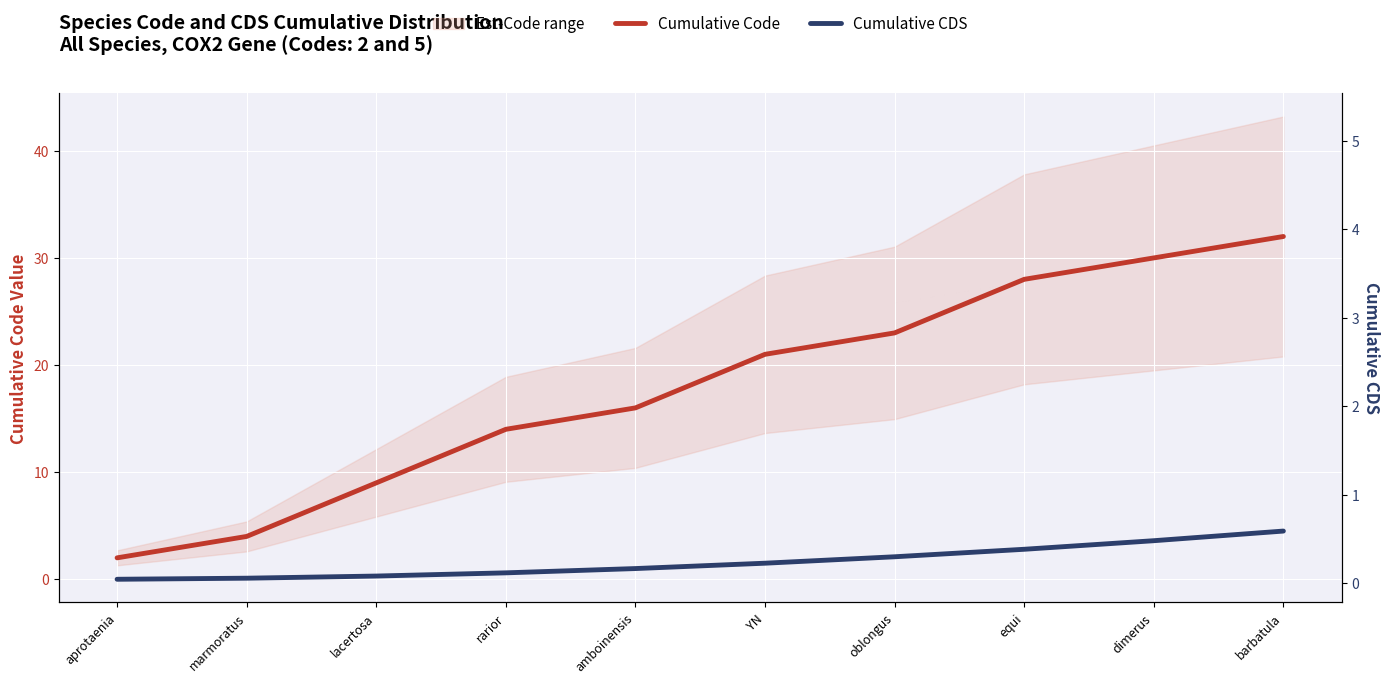

At which category is the sum across all series the highest?

barbatula